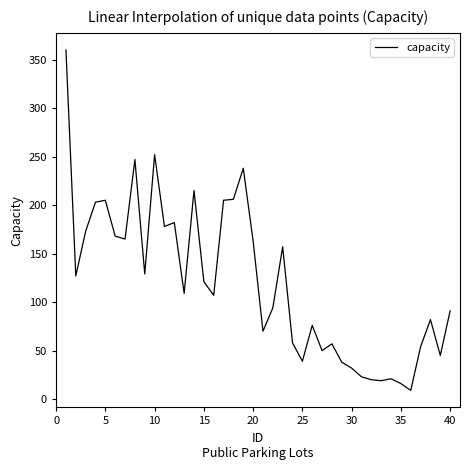

What is the difference between the maximum and minimum values?

351